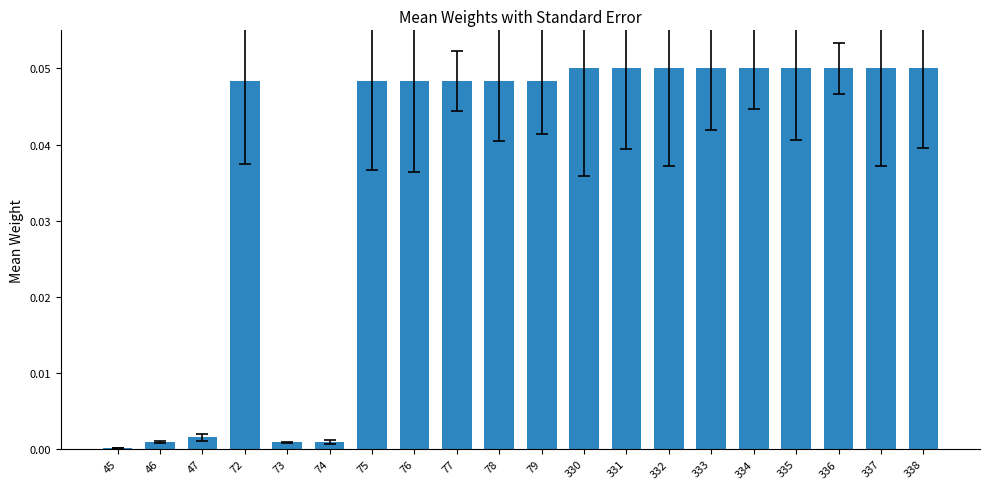

Between 336 and 45, which is larger?

336